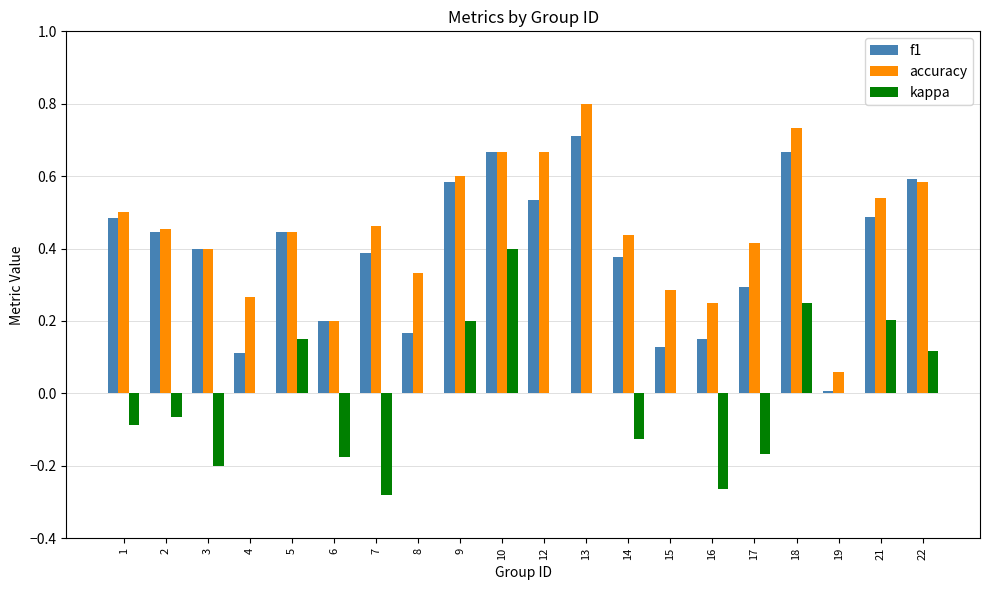

What is the maximum value shown in the chart?

0.8